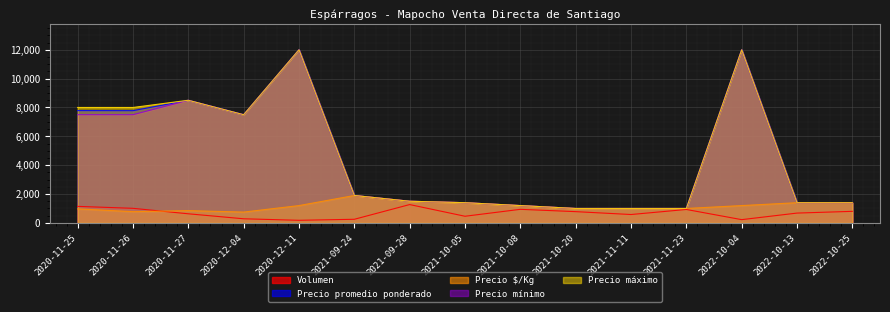

Where is the first local maximum for Volumen?

2021-09-28